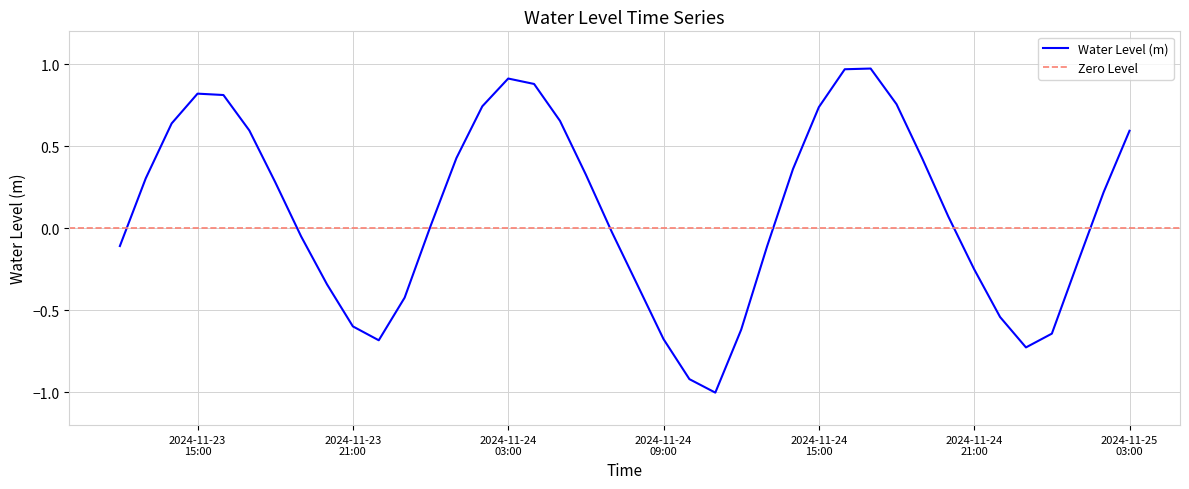

How many interior local valleys (lower than both neighbors) does the data have?

3